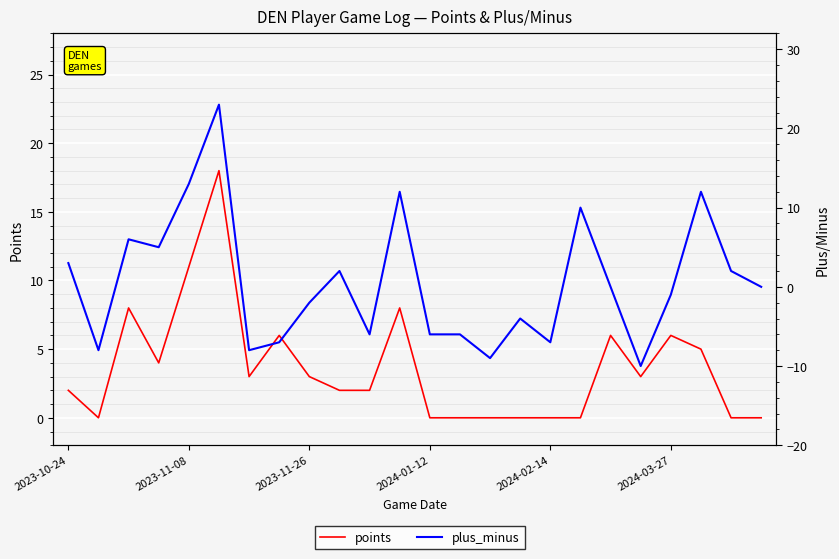

Reading left to right, transcribe all the data shown in this chart.

points: 2	0	8	4	11	18	3	6	3	2	2	8	0	0	0	0	0	0	6	3	6	5	0	0
plus_minus: 3	-8	6	5	13	23	-8	-7	-2	2	-6	12	-6	-6	-9	-4	-7	10	0	-10	-1	12	2	0